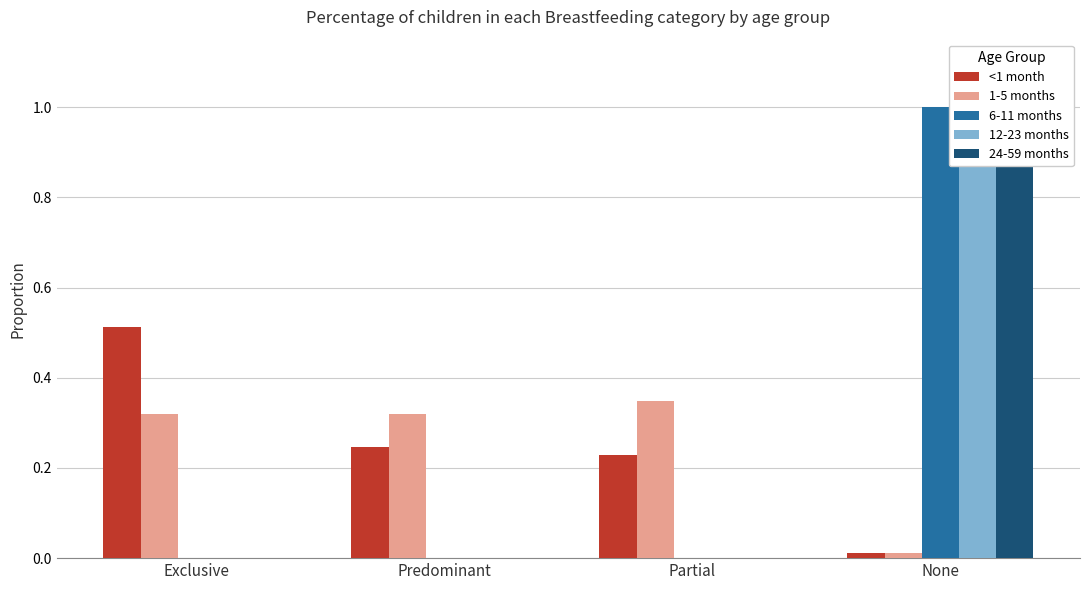

Which category has the highest value in the 24-59 months series?

None